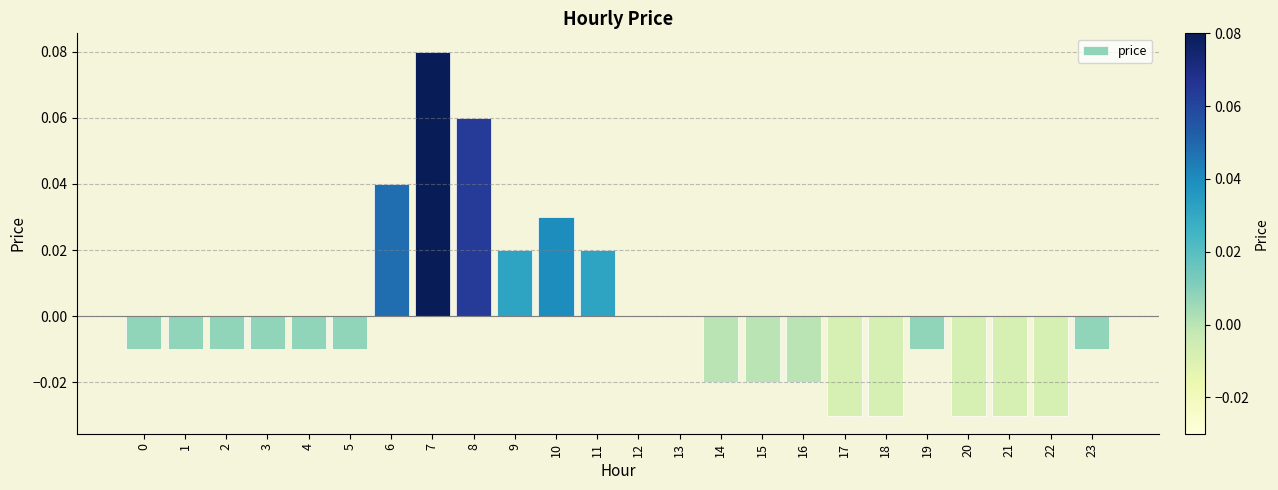

Which category has the highest value across all series?

7